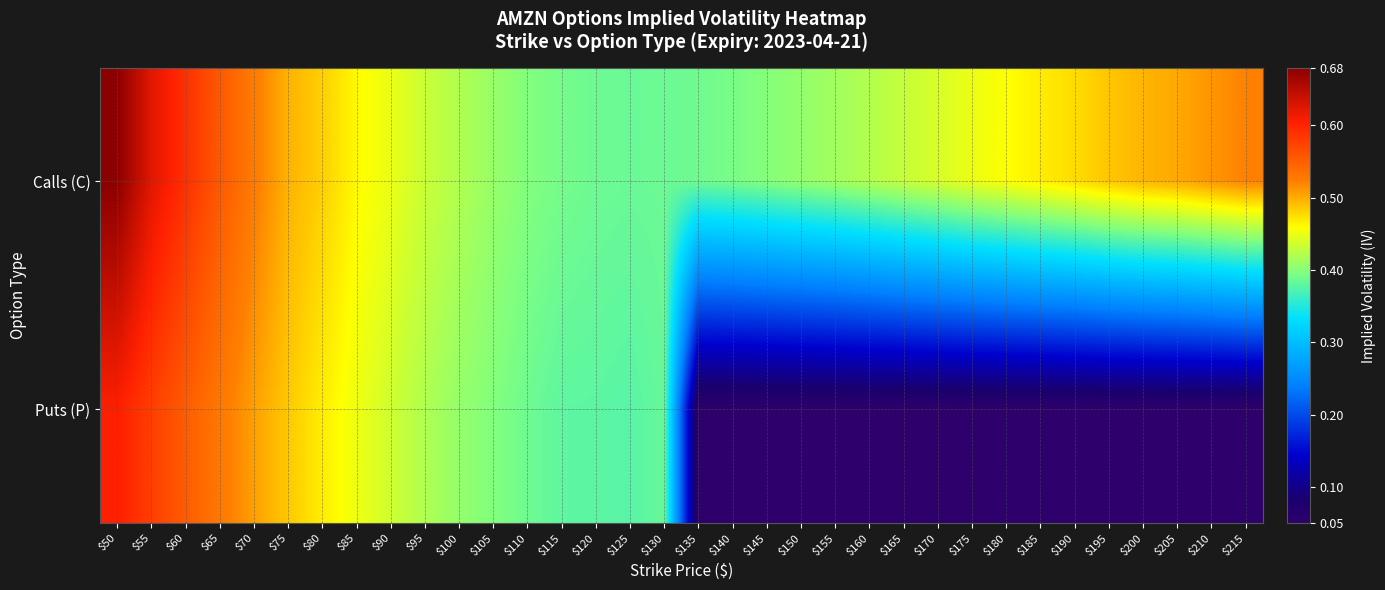

Reading right to left, extract all data points from this chart.

Calls (C): $215=0.5	$210=0.5	$205=0.5	$200=0.5	$195=0.5	$190=0.5	$185=0.5	$180=0.5	$175=0.5	$170=0.4	$165=0.4	$160=0.4	$155=0.4	$150=0.4	$145=0.4	$140=0.4	$135=0.4	$130=0.4	$125=0.4	$120=0.4	$115=0.4	$110=0.4	$105=0.4	$100=0.4	$95=0.4	$90=0.4	$85=0.5	$80=0.5	$75=0.5	$70=0.5	$65=0.6	$60=0.6	$55=0.6	$50=0.7
Puts (P): $215=0.1	$210=0.1	$205=0.1	$200=0.1	$195=0.1	$190=0.1	$185=0.1	$180=0.1	$175=0.1	$170=0.1	$165=0.1	$160=0.1	$155=0.1	$150=0.1	$145=0.1	$140=0.1	$135=0.1	$130=0.4	$125=0.4	$120=0.4	$115=0.4	$110=0.4	$105=0.4	$100=0.4	$95=0.4	$90=0.4	$85=0.5	$80=0.5	$75=0.5	$70=0.5	$65=0.5	$60=0.6	$55=0.6	$50=0.6